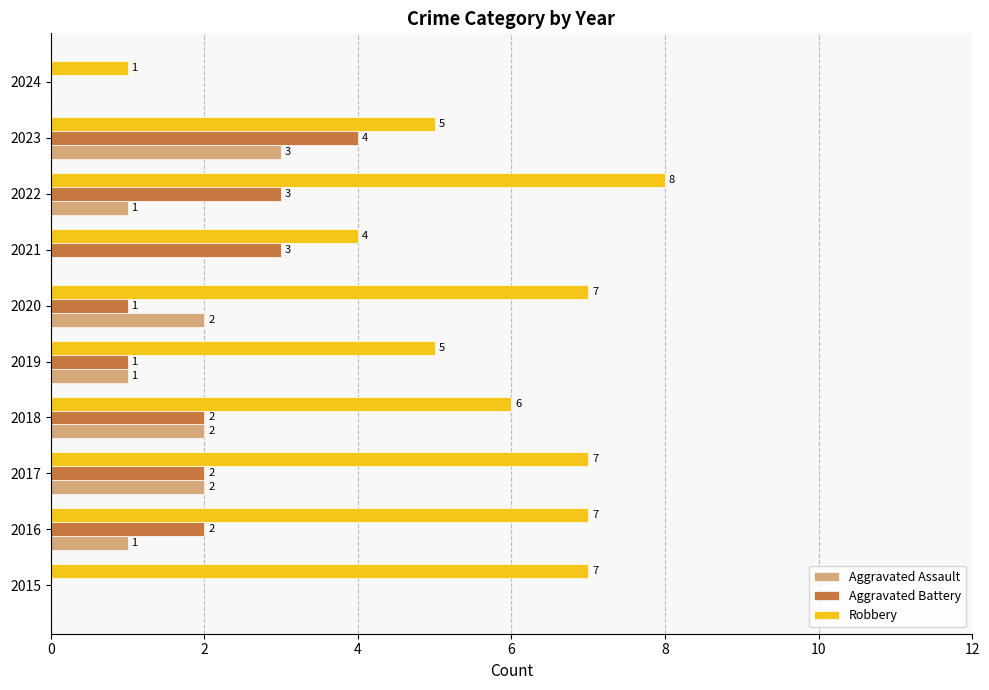

Which series has the largest total across all categories?

Robbery